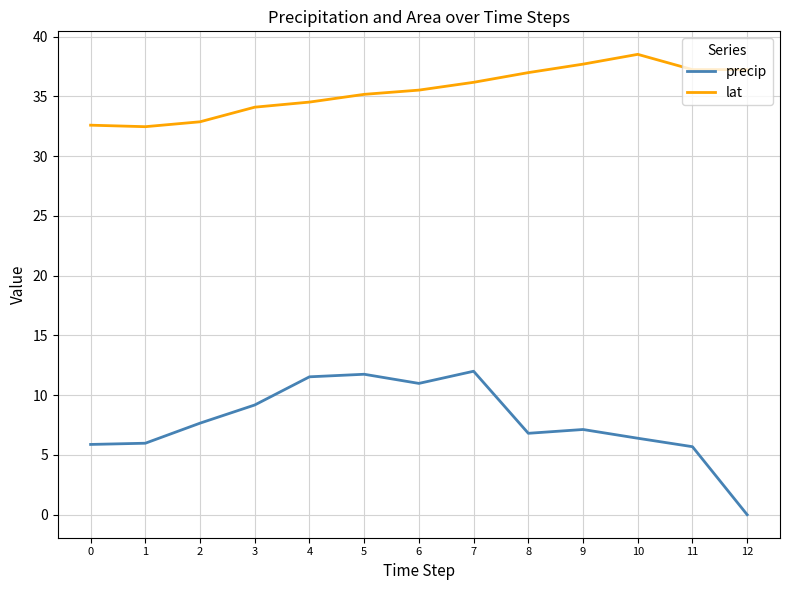

Between 6 and 9, which series saw the biggest shift?

precip